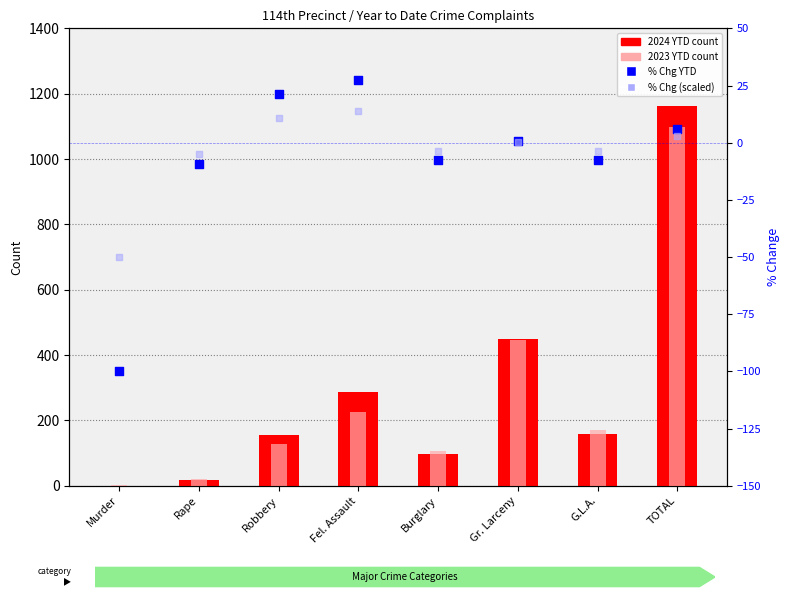

Which series reaches the minimum Y coordinate?

% Chg YTD